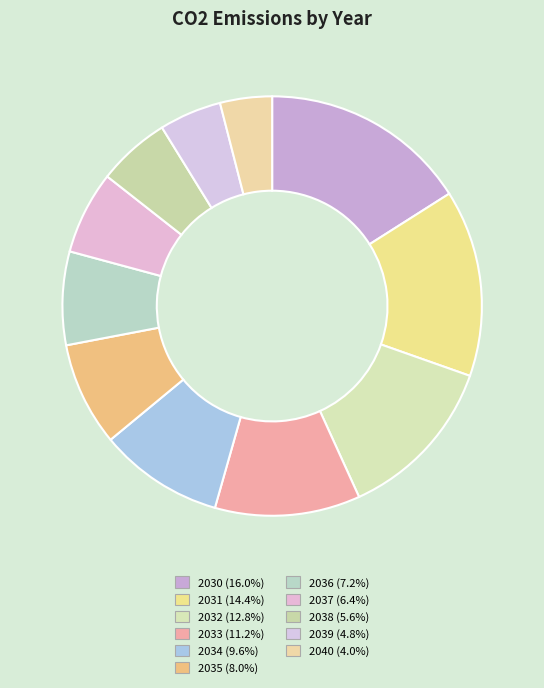

Which category has the biggest portion of the pie?

2030